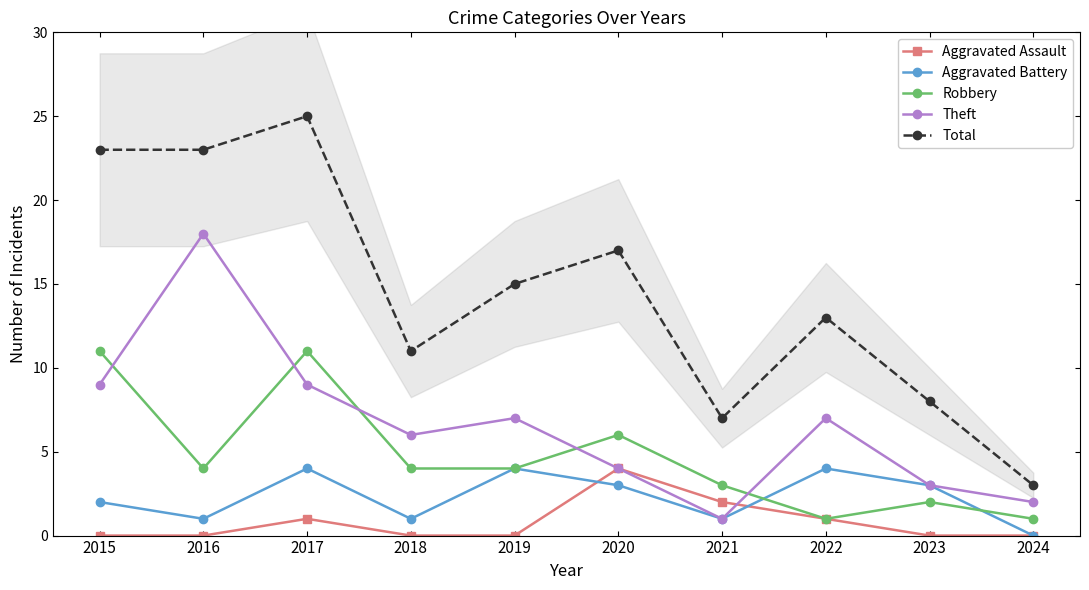

What is the highest value of the Robbery series?

11